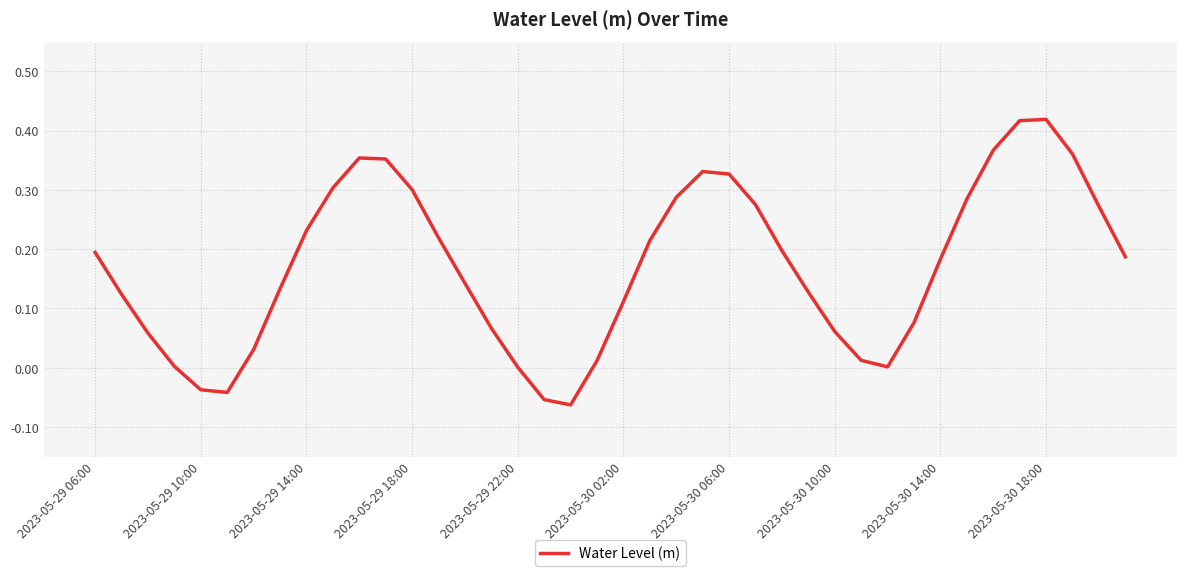

What is the difference between the maximum and minimum values?

0.5